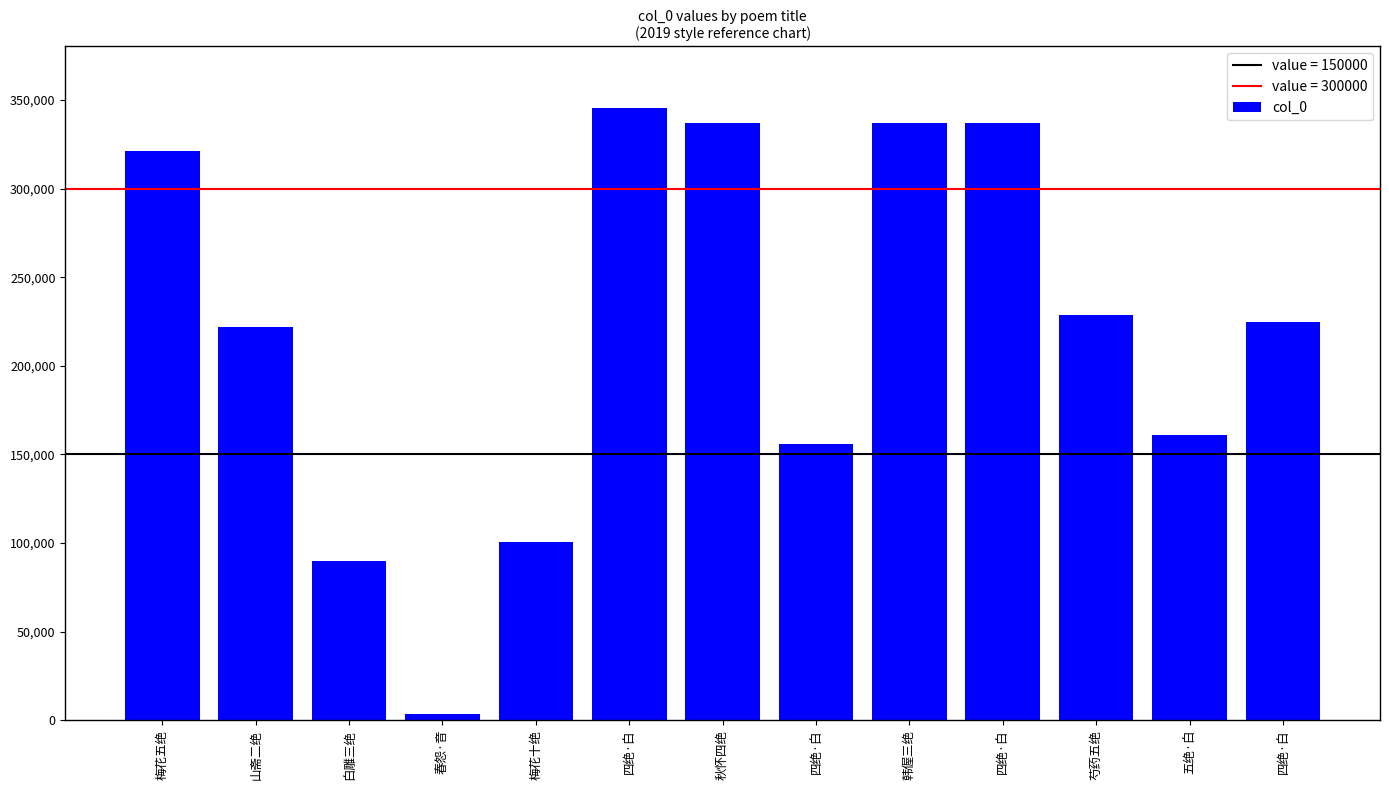

What is the change in value from 梅花五绝 to 四绝·白?

+16022